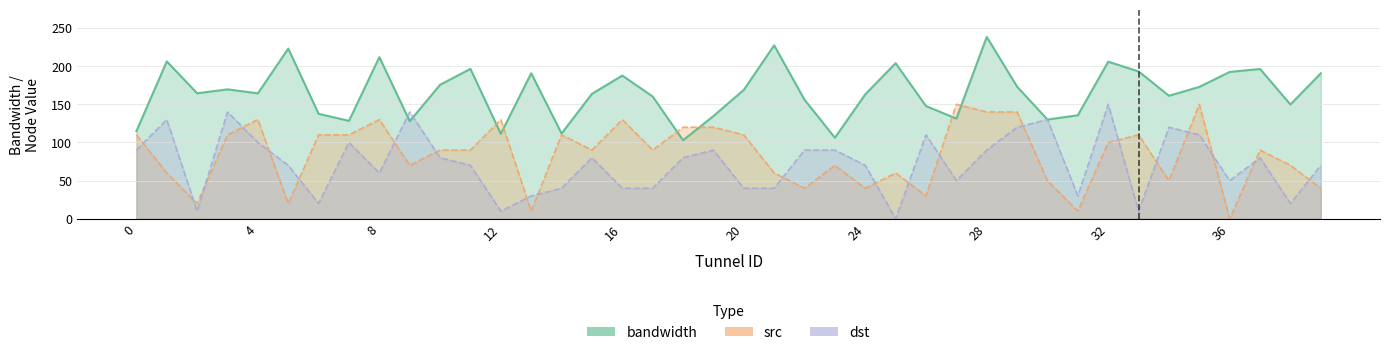

Between which two adjacent categories do src and dst first intersect?

0 and 1